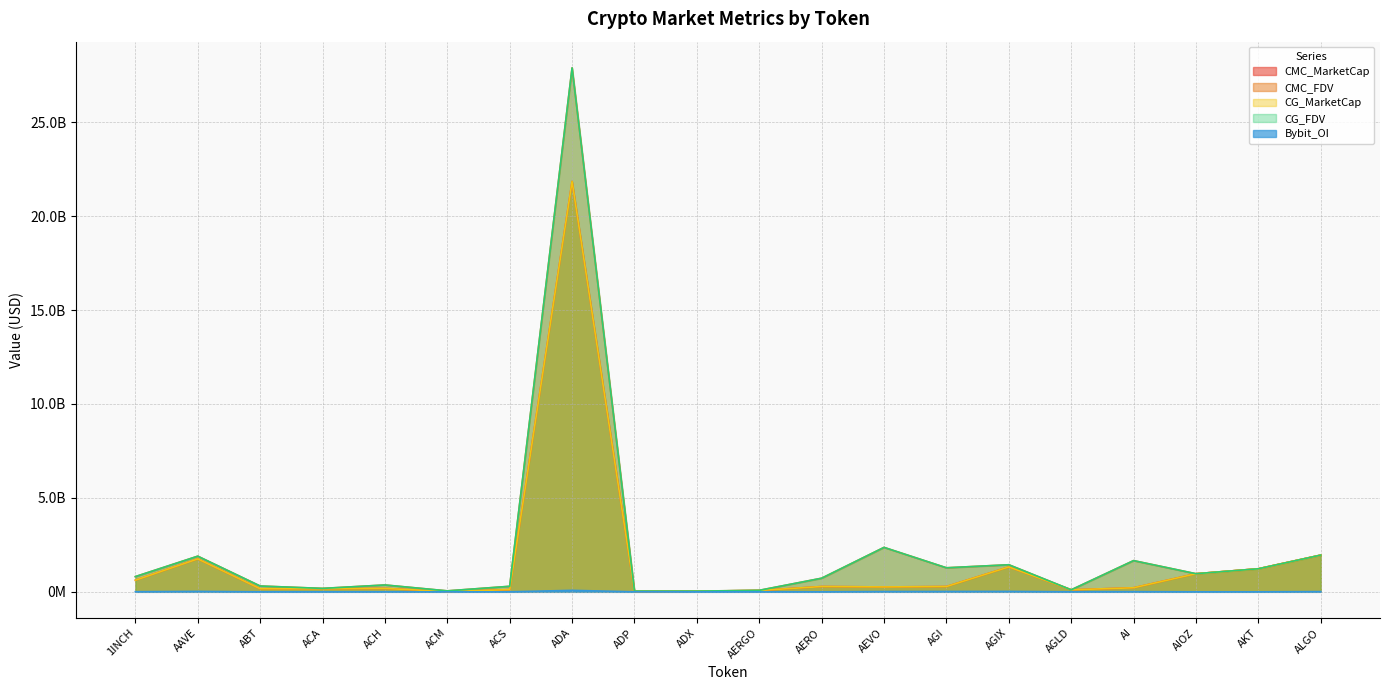

The CG_MarketCap series shows 1003138397 at ALGO. True or false?

False